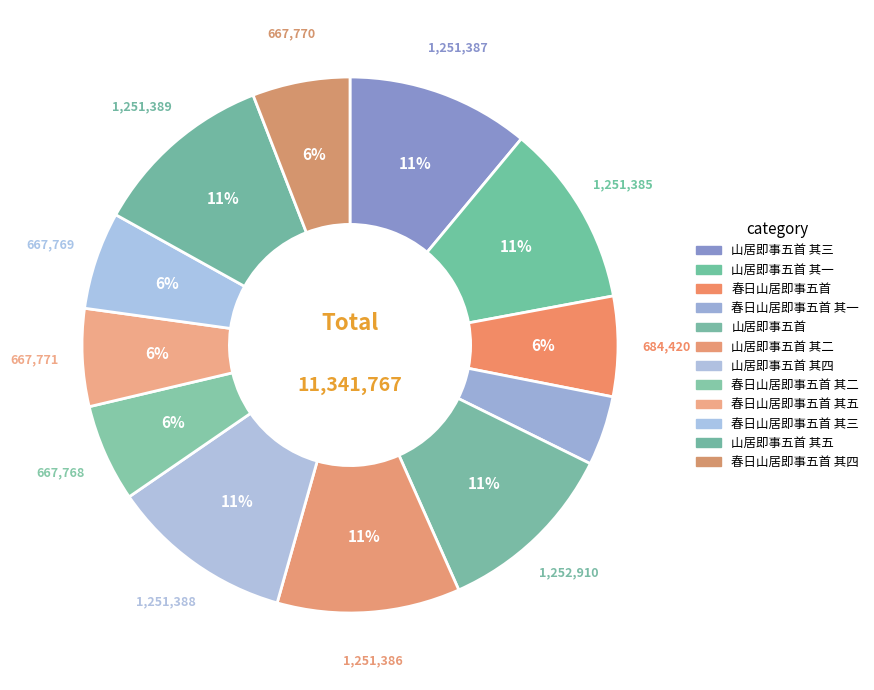

Count the number of slices in the pie.

12